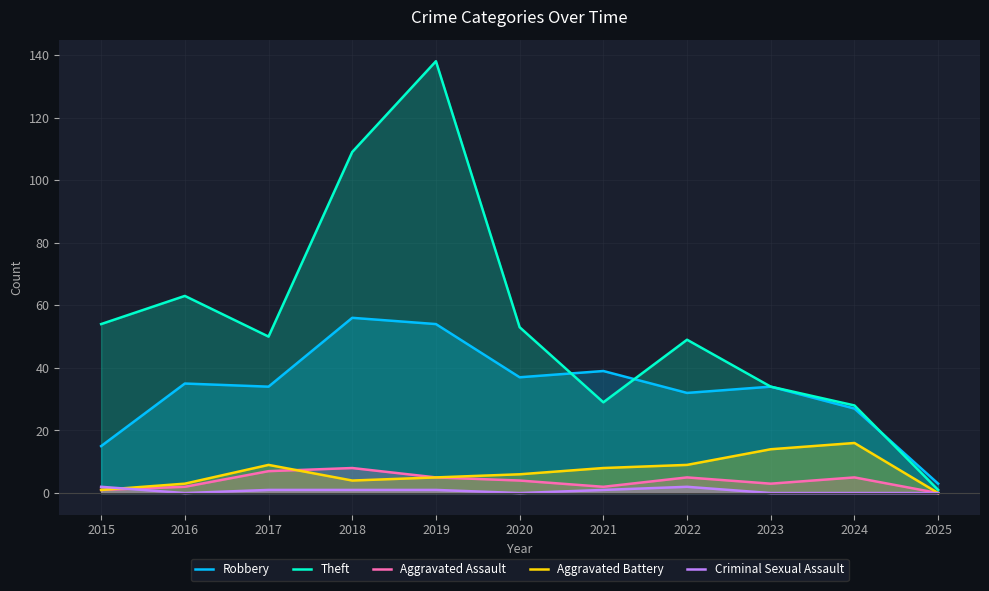

Where does the Theft series first go above 50?

2015